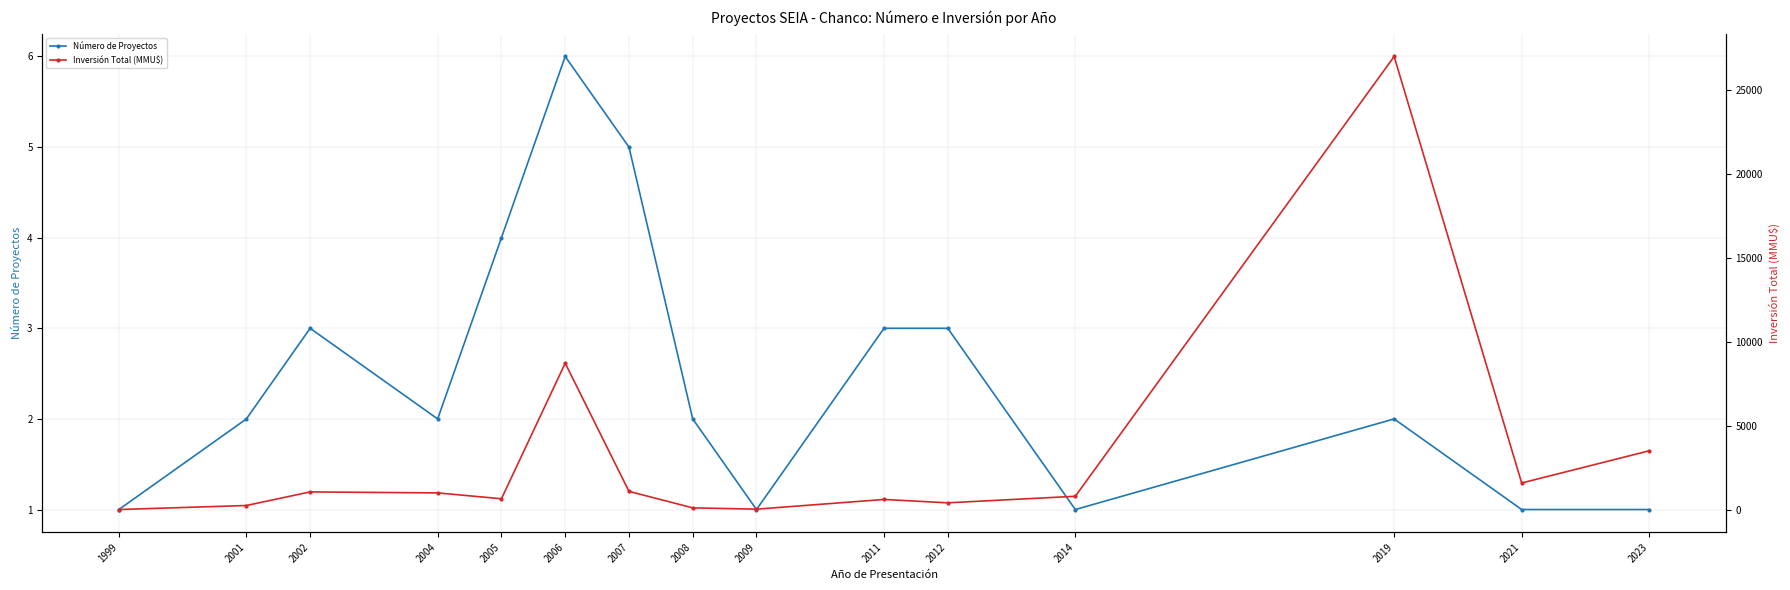

Where do Inversión Total (MMU$) and Número de Proyectos first cross each other?

1999 and 2001